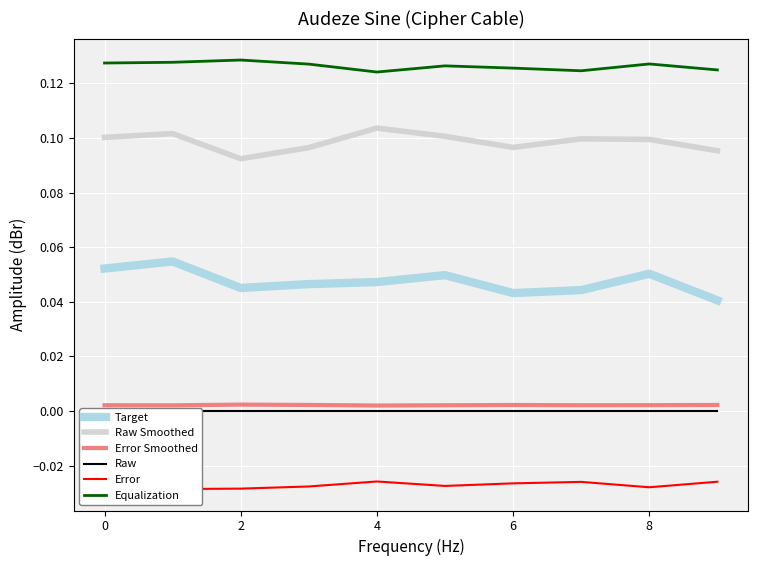

True or false: Target and Equalization intersect in this chart.

False